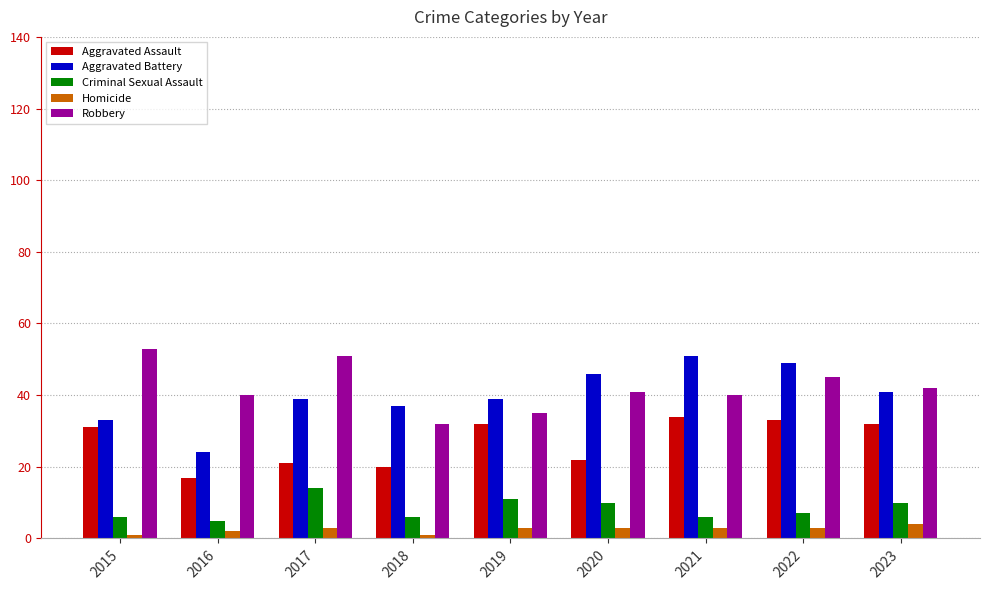

What is the total value across all series at 2023?

129